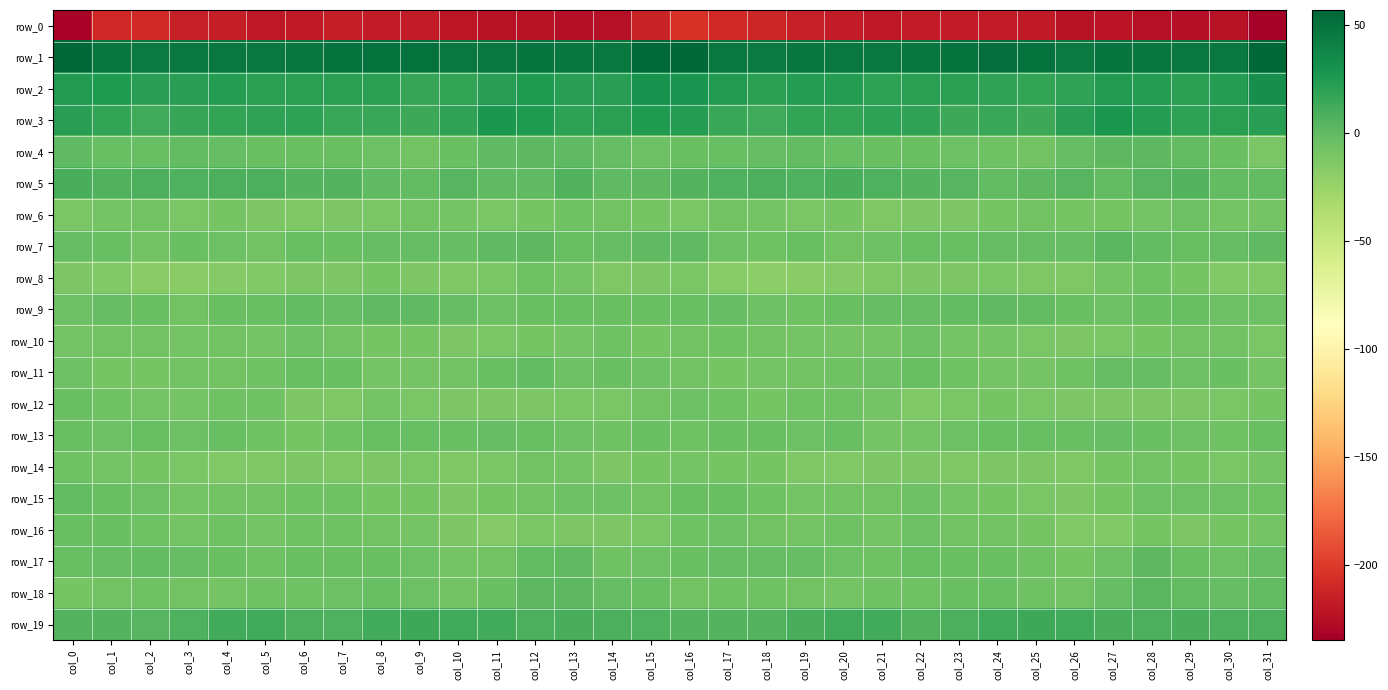

True or false: row_3 has a value of 4.7 at col_25.

False